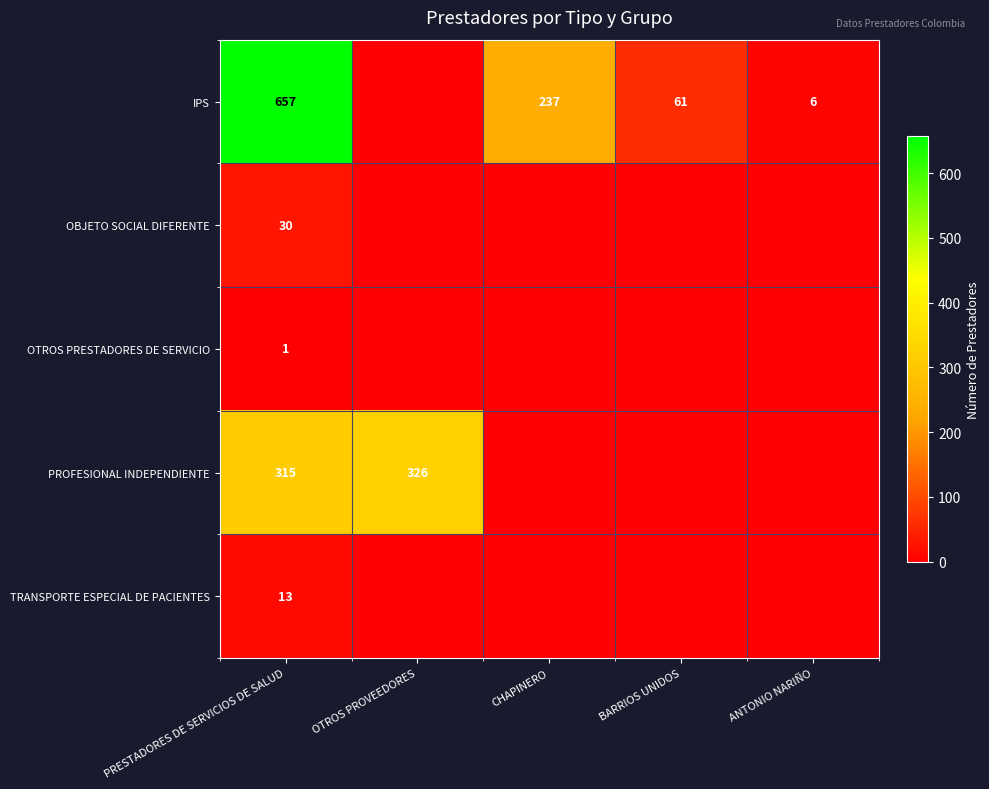

What is the difference between the highest and lowest values at PRESTADORES DE SERVICIOS DE SALUD?

656